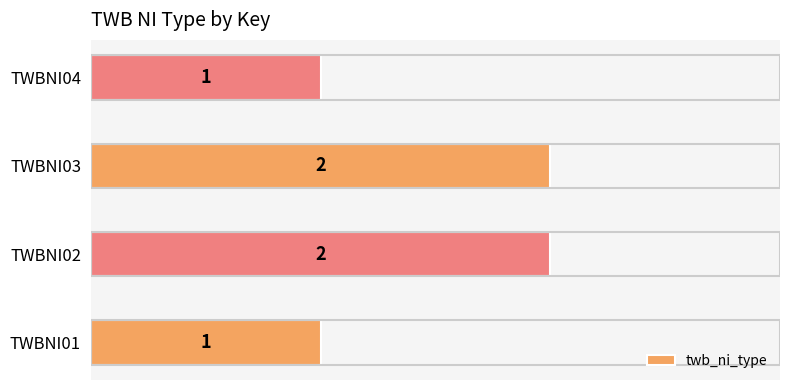

Approximately how many times larger is the value at TWBNI04 compared to TWBNI03?

0.5